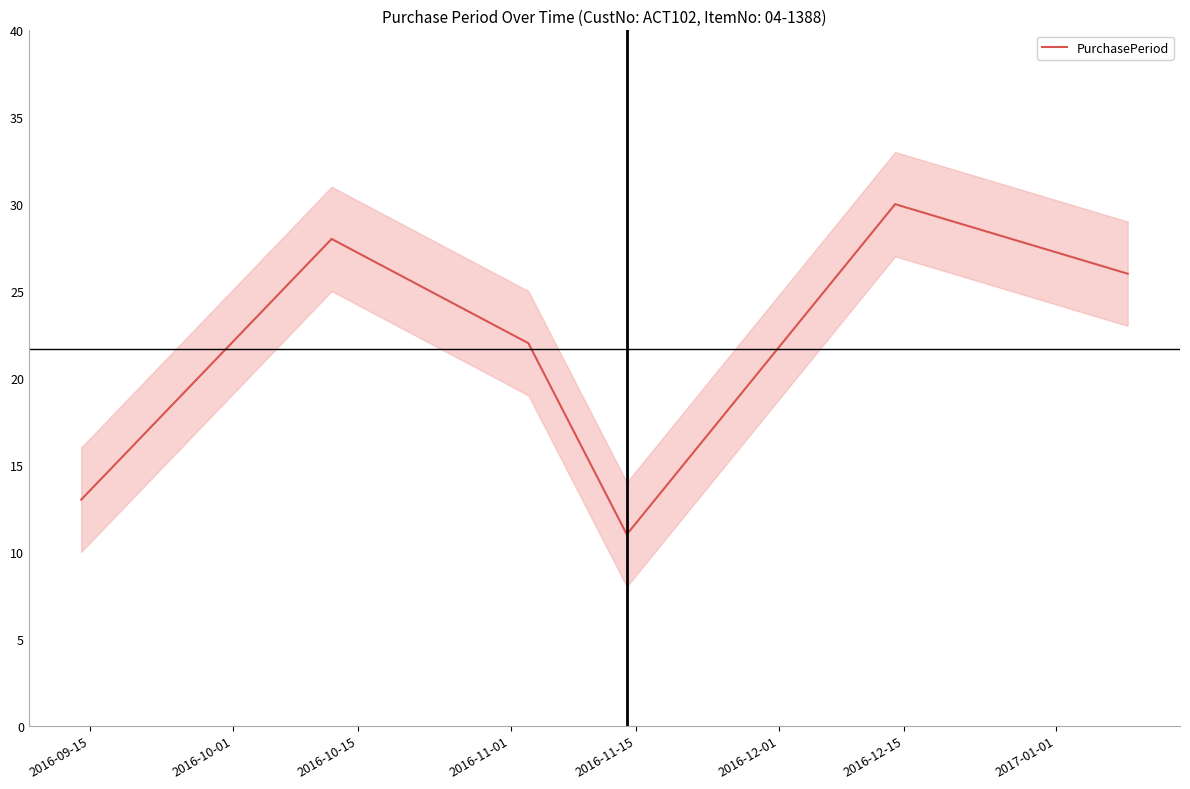

How many points are higher than both their immediate neighbors (excluding endpoints)?

2